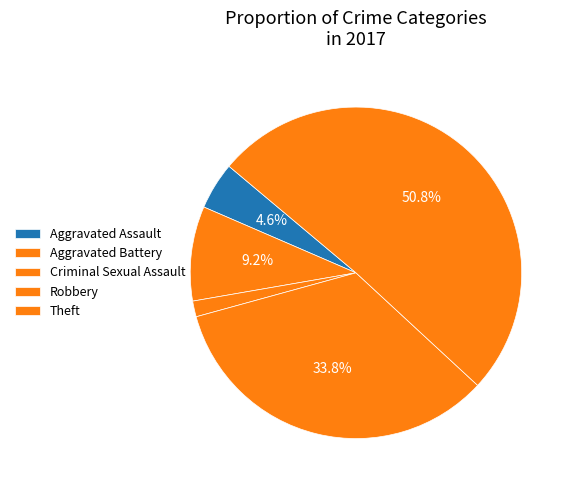

To the nearest percent, what is the average slice percentage?

20%